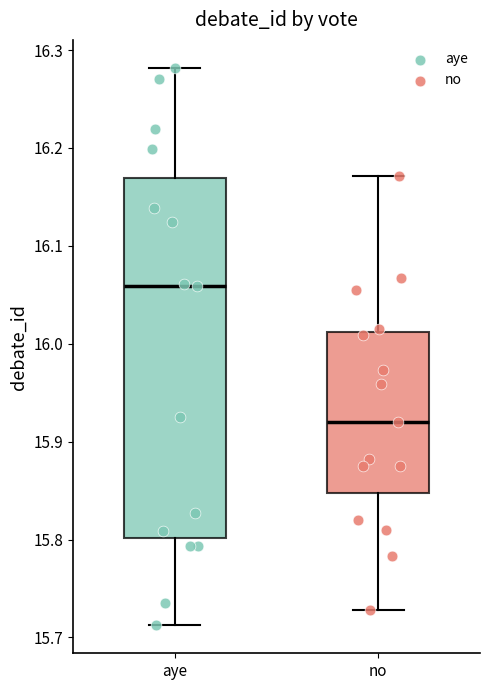

Which box has the highest median line?

aye